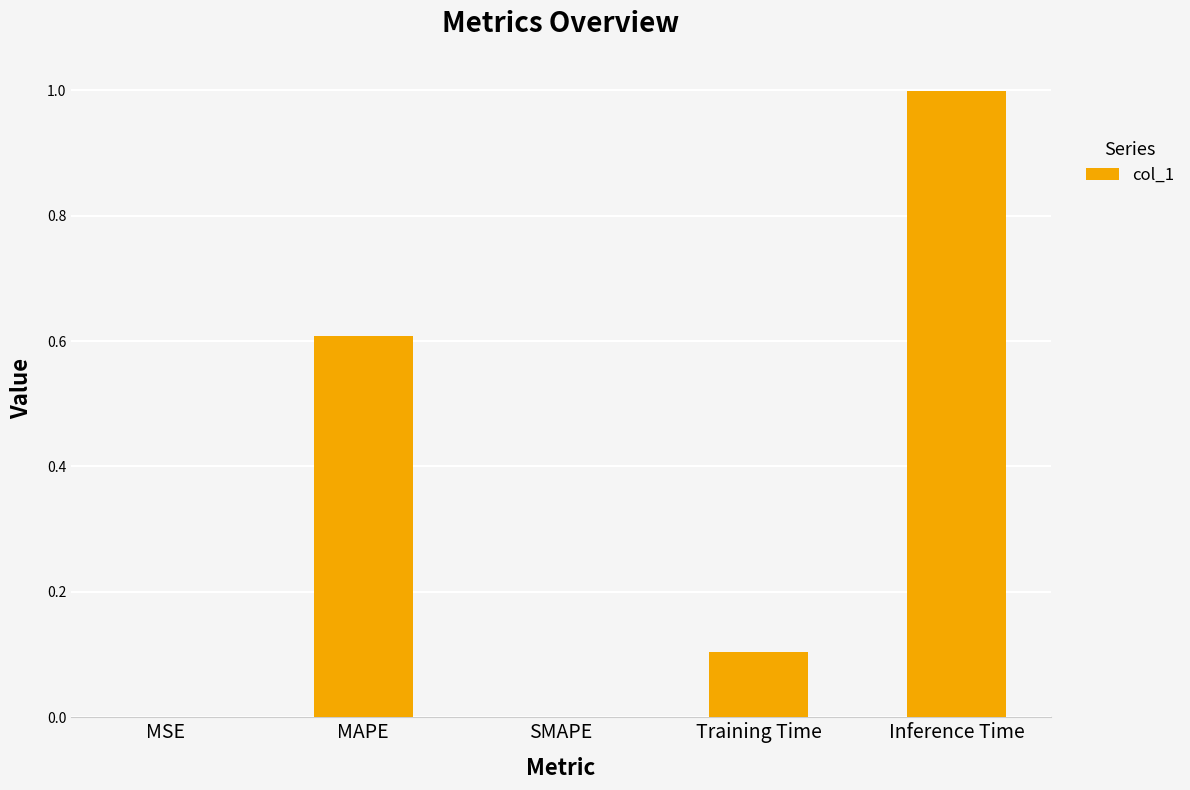

What is the approximate value at MAPE?

0.6